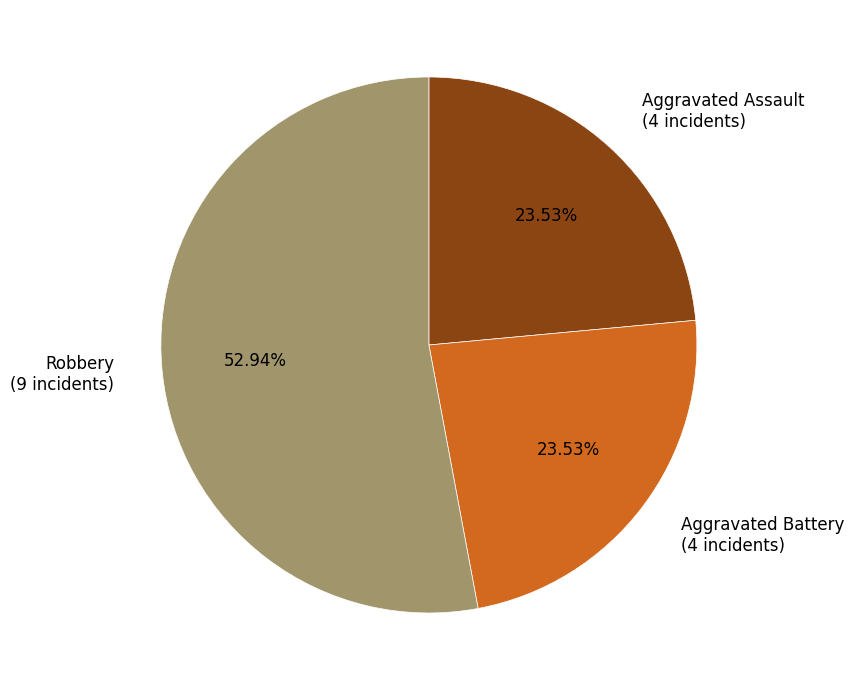

Does Aggravated Assault account for over 50% of the chart?

No